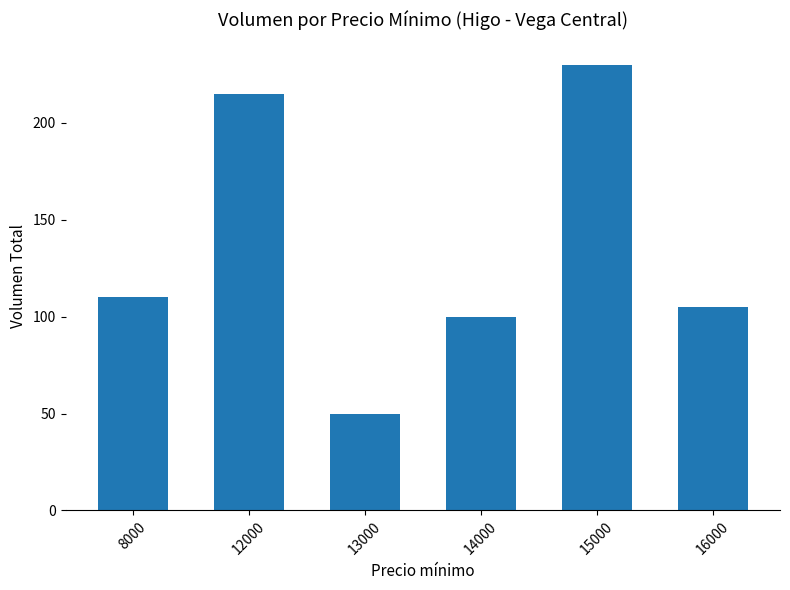

Where is the data nearest to the value 140?

8000